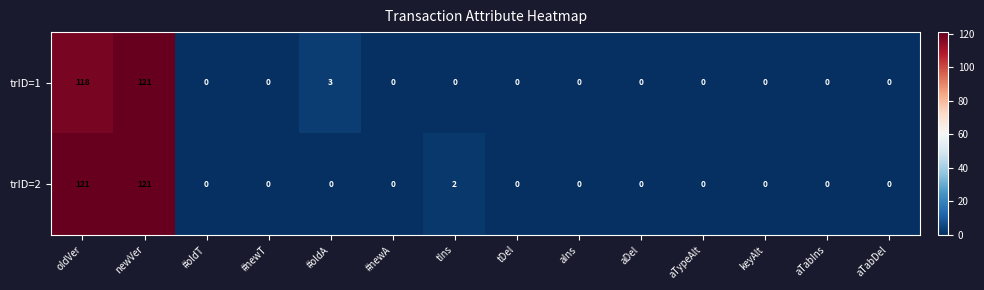

The trID=1 series shows 3 at #oldA. True or false?

True